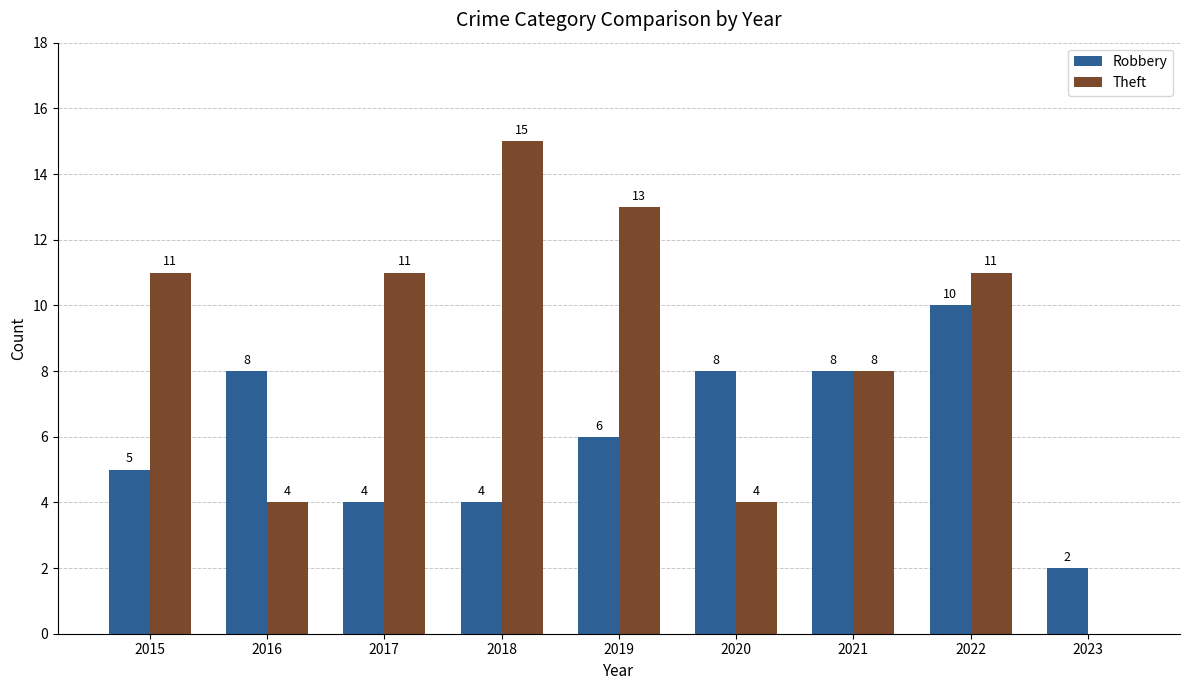

Which series changed the most between 2016 and 2018?

Theft